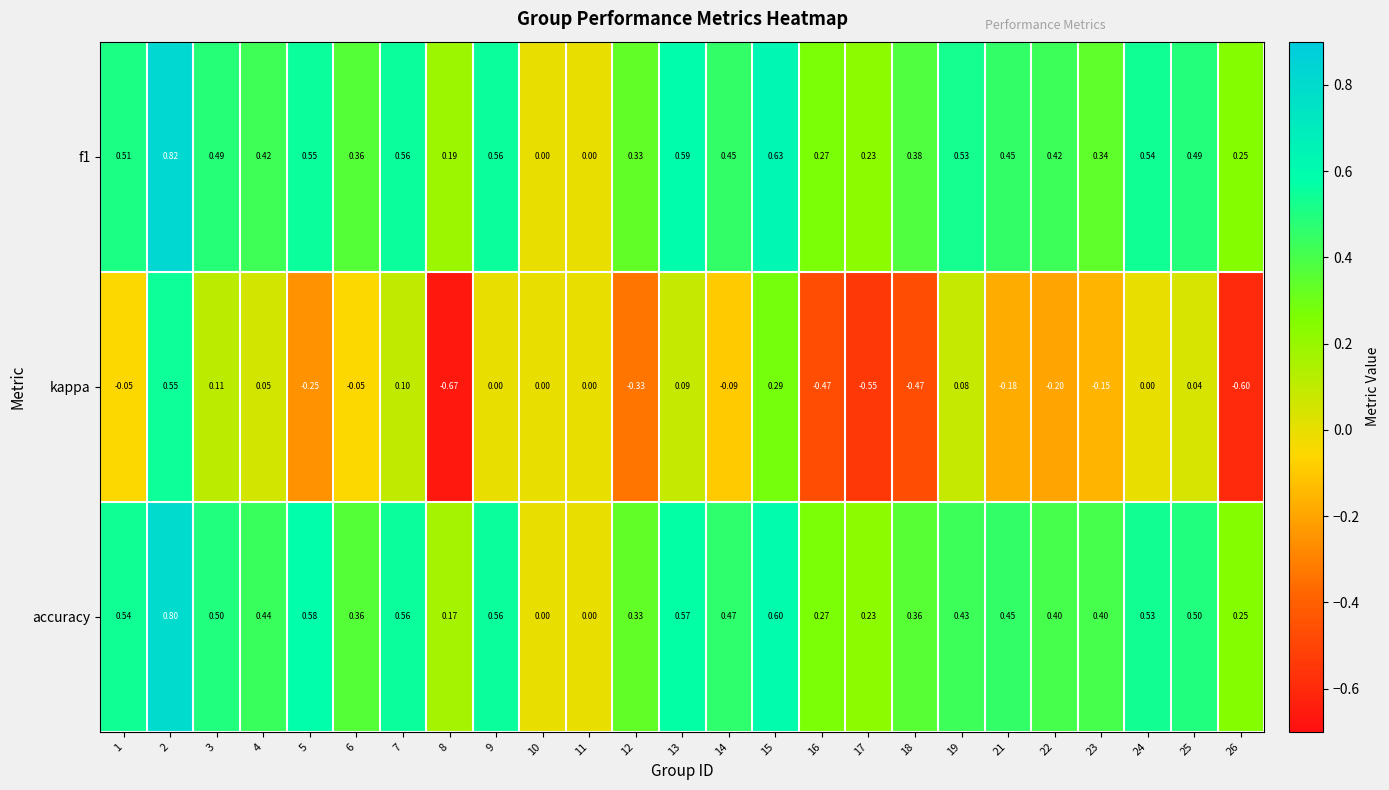

Which series has the largest range (max minus min)?

kappa